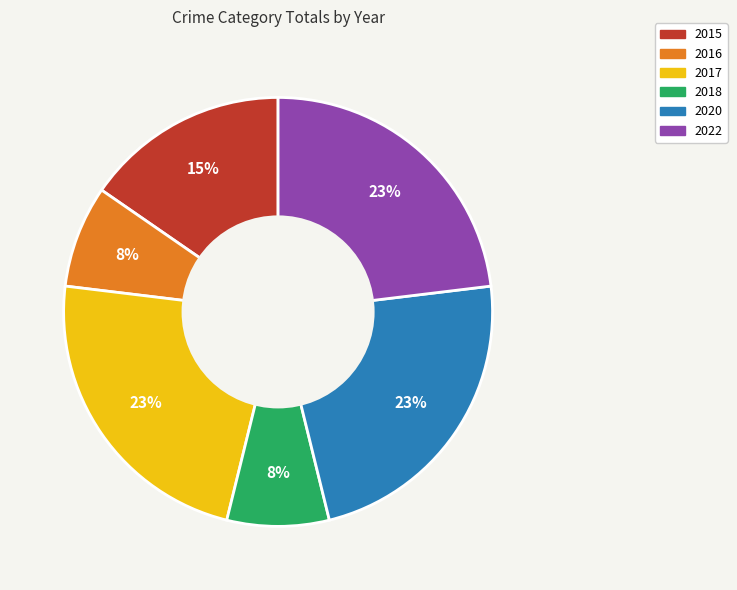

Combined, do 2022 and 2017 account for over 50%?

No